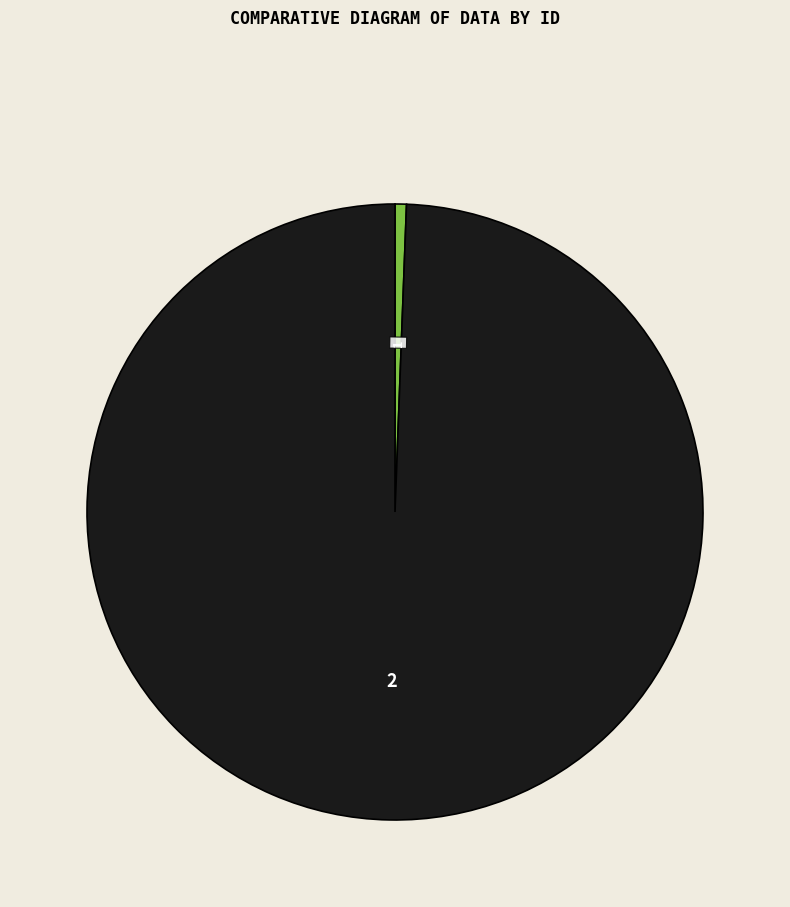

The 2 slice represents 99% of the pie. True or false?

True